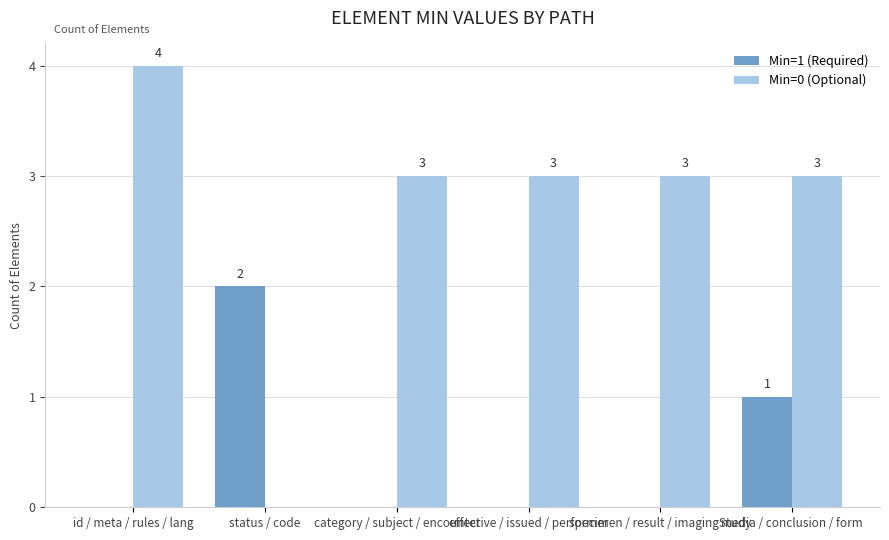

The Min=0 (Optional) series shows 5 at media / conclusion / form. True or false?

False